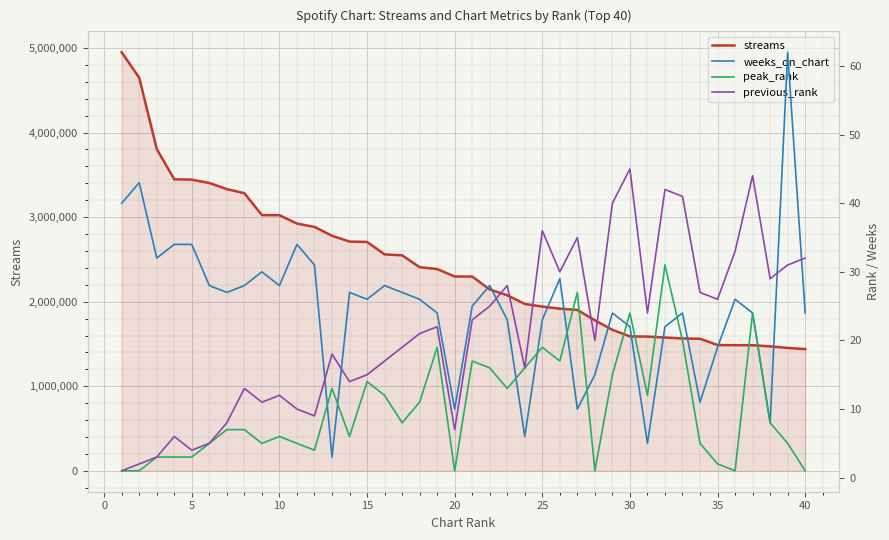

What is the minimum value shown in the chart?

1